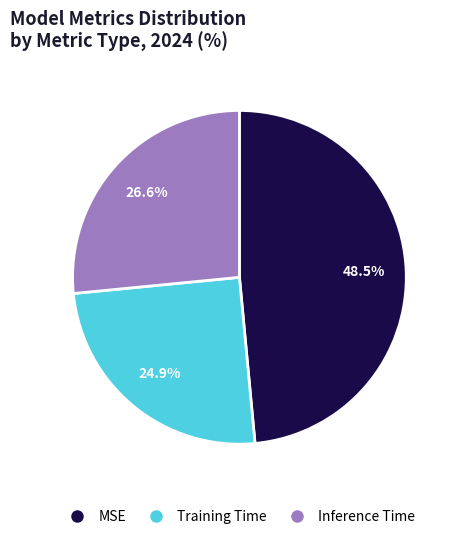

How many slices are in this pie chart?

3